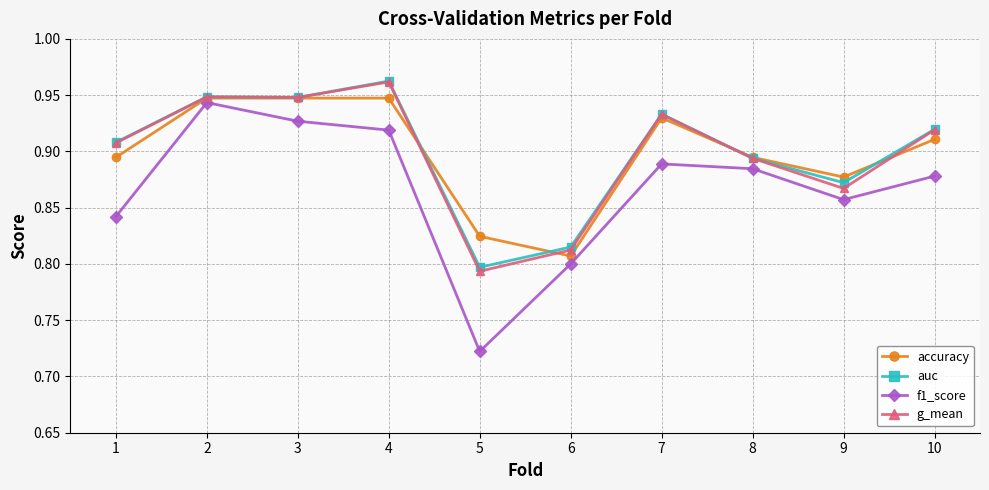

Which label corresponds to the smallest value in the chart?

5